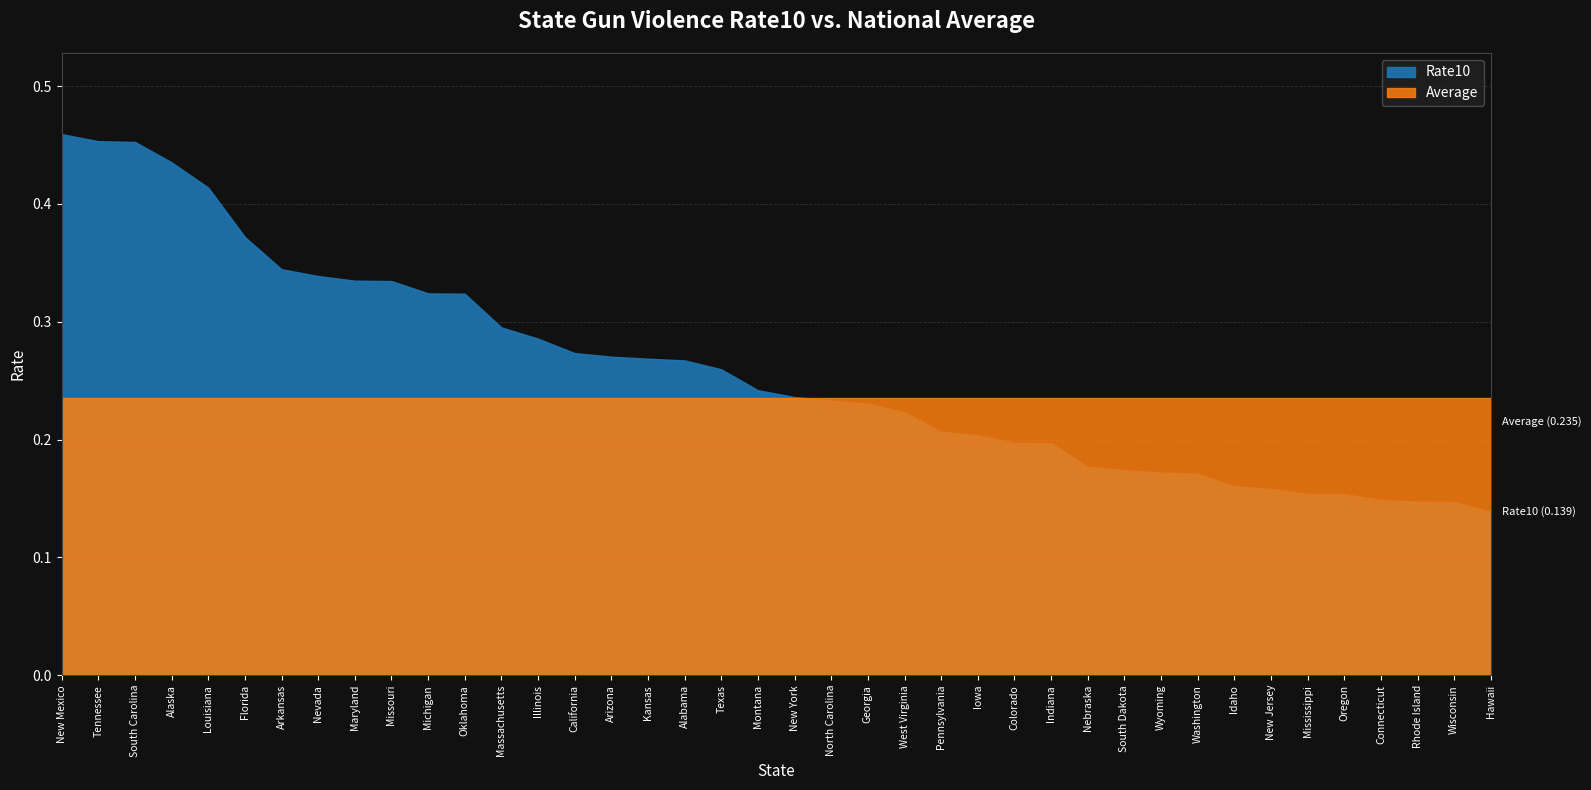

Where is Average nearest to the value 0?

New Mexico